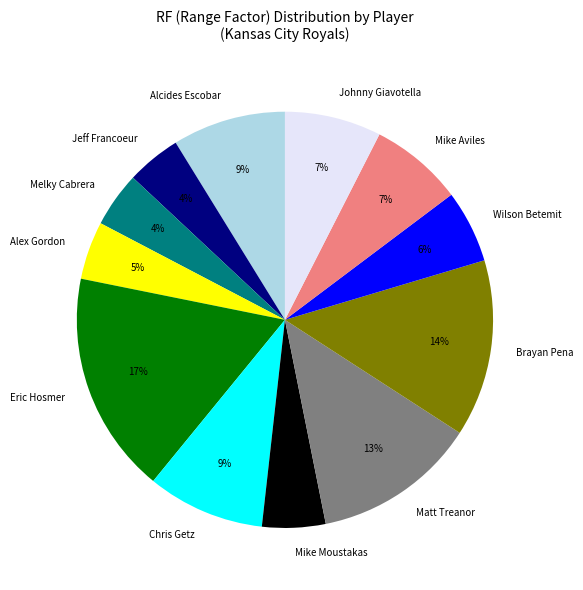

To the nearest percent, what is the average slice percentage?

8%